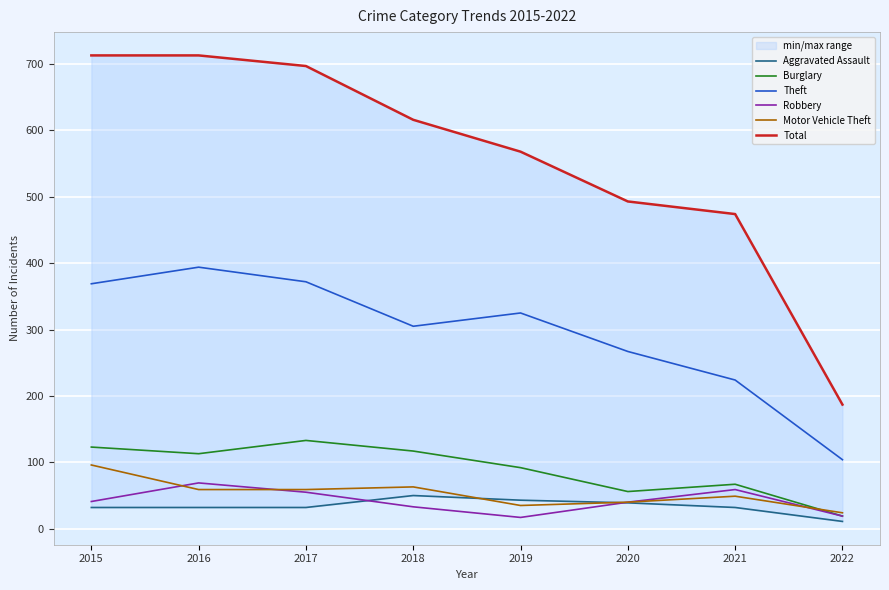

Which series has the largest range (max minus min)?

Total